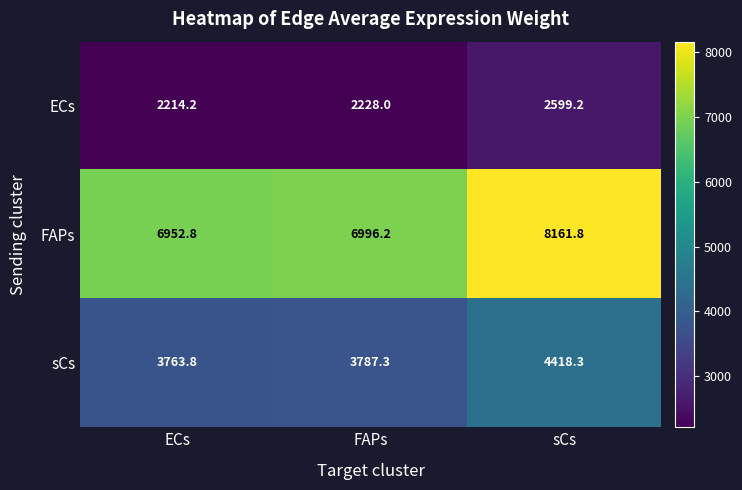

Reading left to right, what are all the values shown in this chart?

ECs: ECs=2214.2	FAPs=2228.0	sCs=2599.2
FAPs: ECs=6952.8	FAPs=6996.2	sCs=8161.8
sCs: ECs=3763.8	FAPs=3787.3	sCs=4418.3